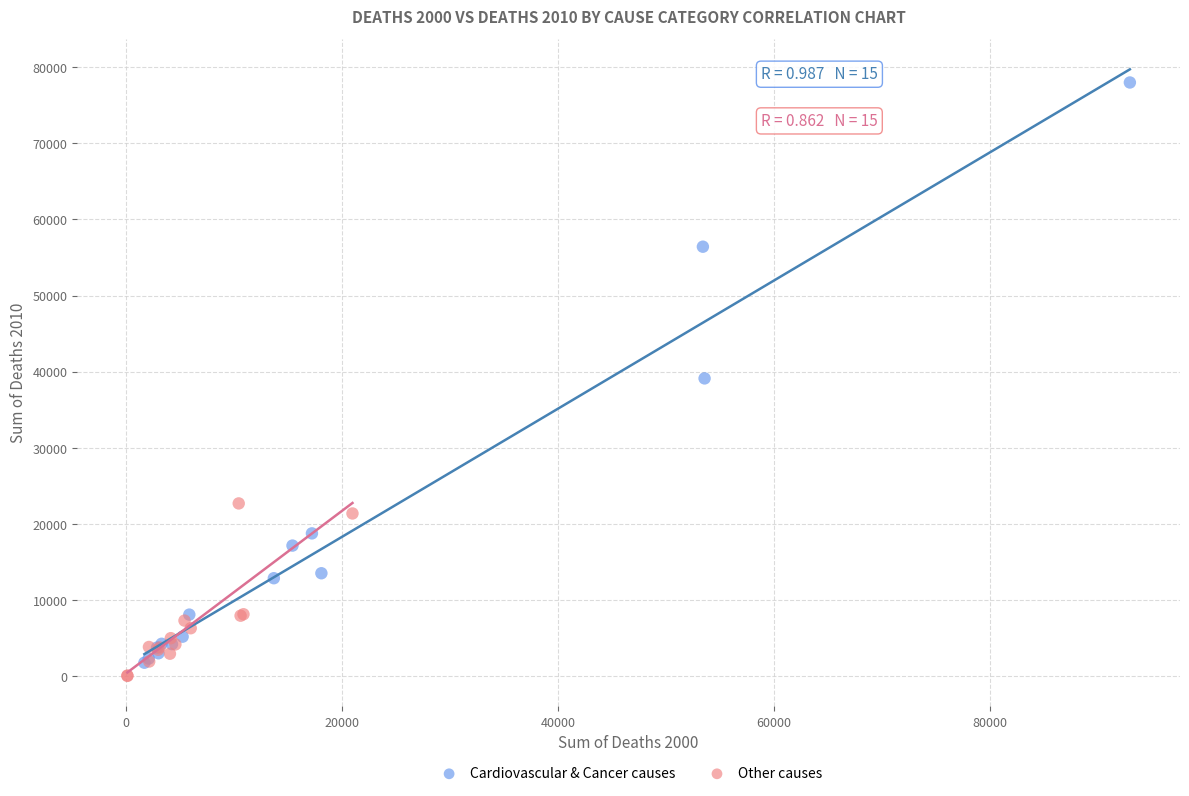

Which series contains the lowest Y value?

Other causes